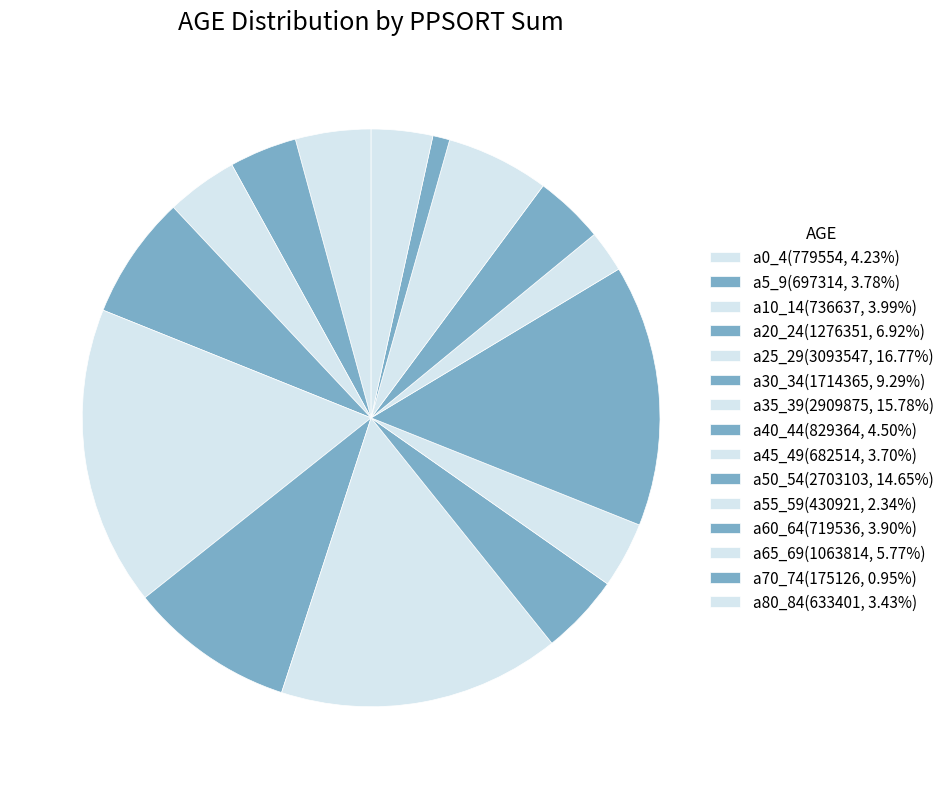

To the nearest percent, what is the difference between the largest and smallest slice percentages?

16%